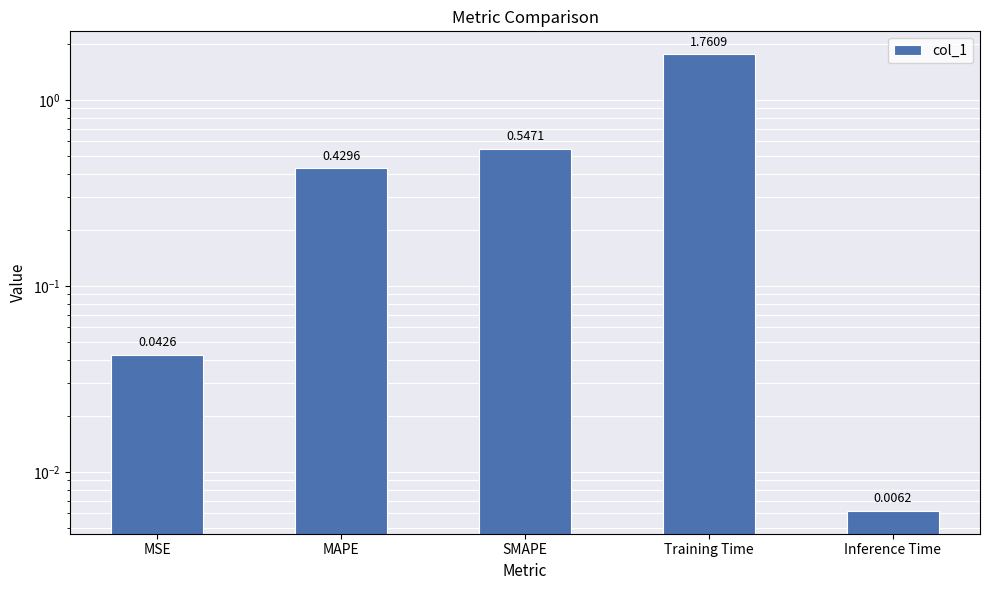

Reading left to right, extract all data points from this chart.

0.0	0.4	0.5	1.8	0.0